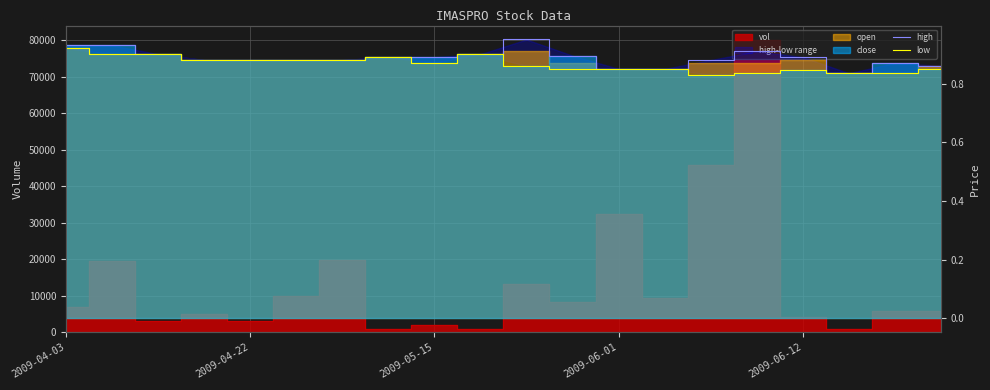

Where is the first local minimum for low?

2009-05-15